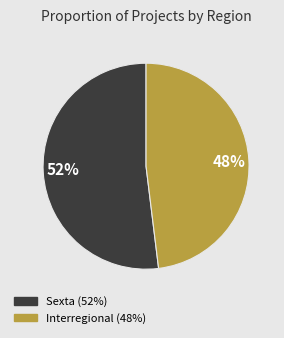

To the nearest percent, what portion does Interregional represent?

48%